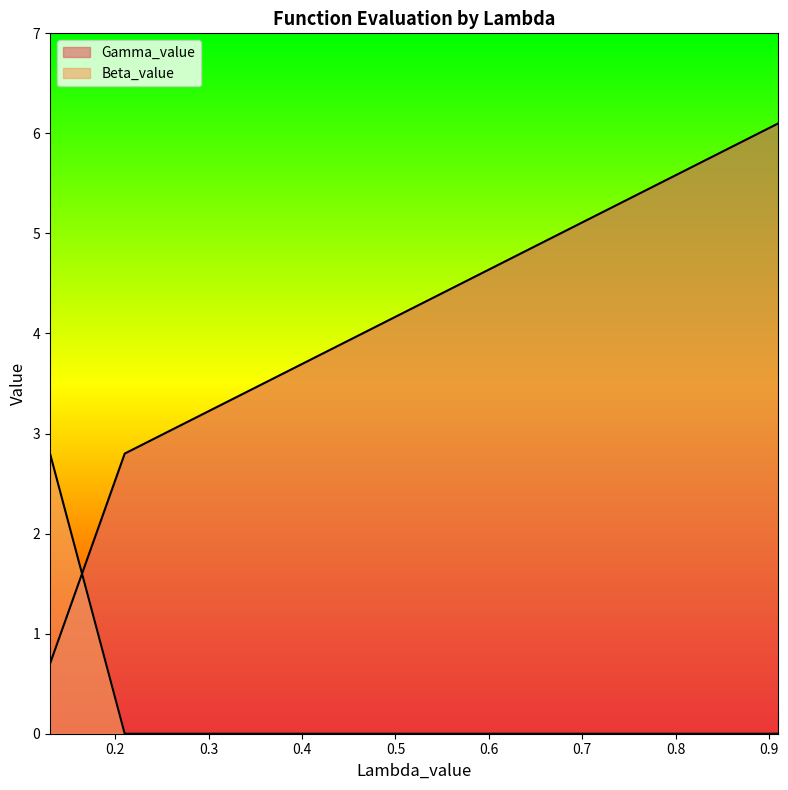

What is the value of the Gamma_value point at the 1st from the left?

0.7